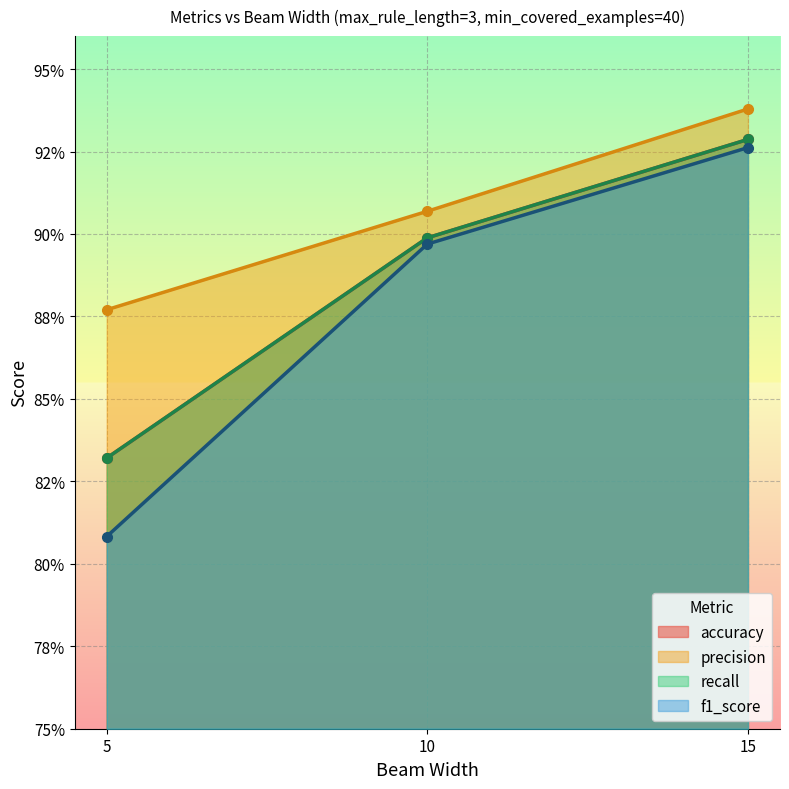

What is the sum of all recall values?

2.7